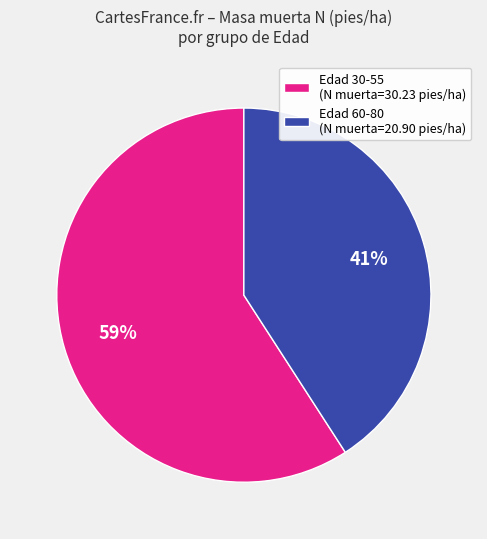

Which slice represents more than half of the pie?

Edad 30-55 (N muerta=30.23 pies/ha)